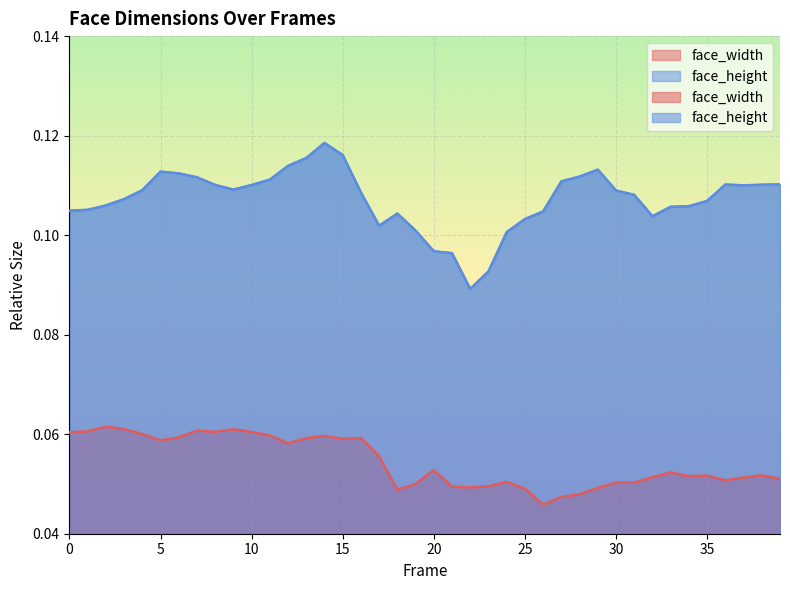

What is the value of the face_height point at the 30th from the left?

0.1